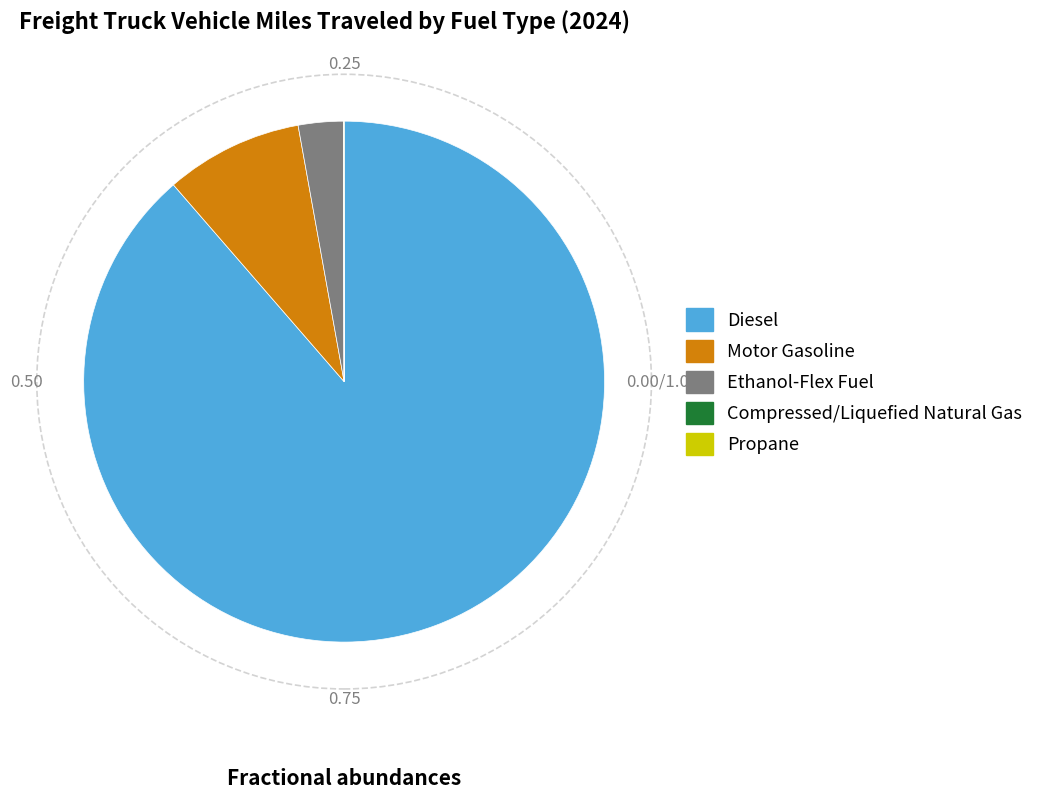

True or false: Diesel accounts for 77% of the total.

False